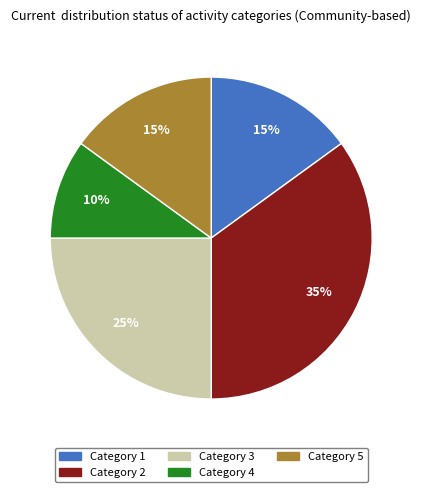

Which category has the smallest portion of the pie?

Category 4